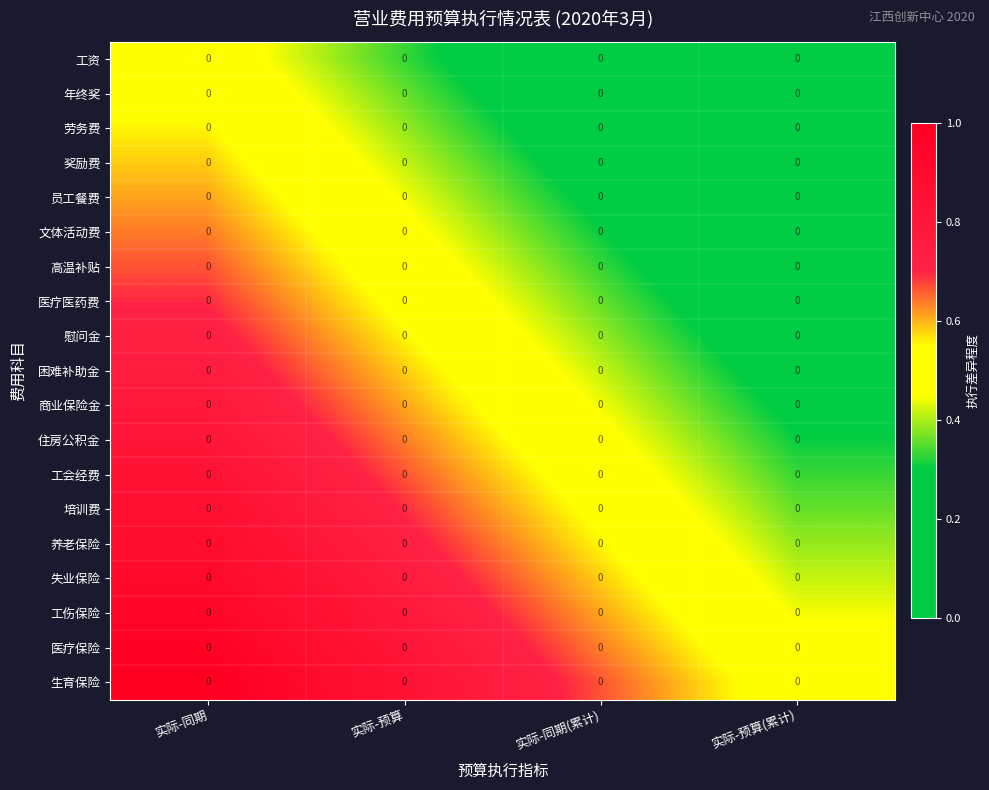

List the series in order of their peak value, lowest first.

工资, 年终奖, 劳务费, 奖励费, 员工餐费, 文体活动费, 高温补贴, 医疗医药费, 慰问金, 困难补助金, 商业保险金, 住房公积金, 工会经费, 培训费, 养老保险, 失业保险, 工伤保险, 医疗保险, 生育保险